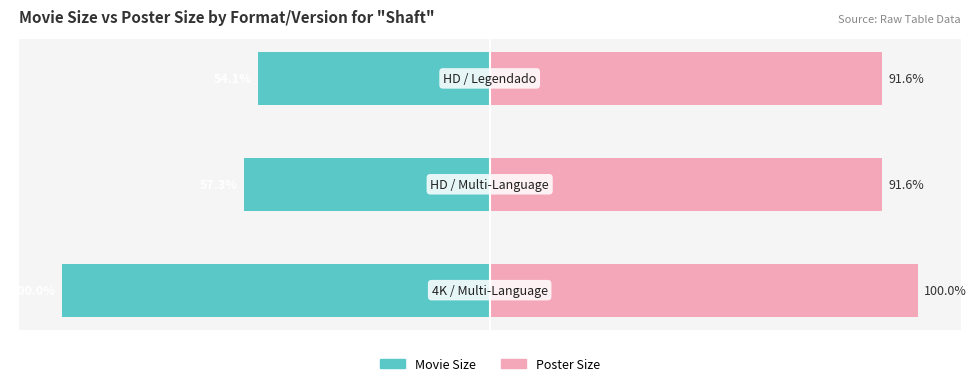

List the series in order of their peak value, highest first.

Poster Size, Movie Size